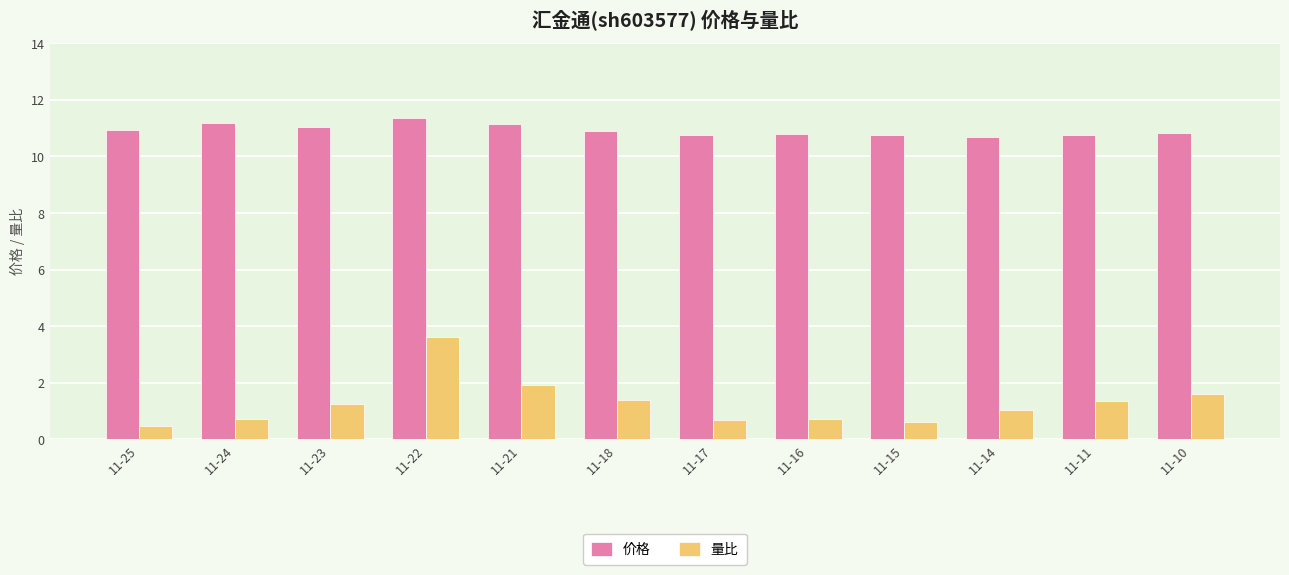

What is the value of the 量比 bar at the 7th from the left?

0.7